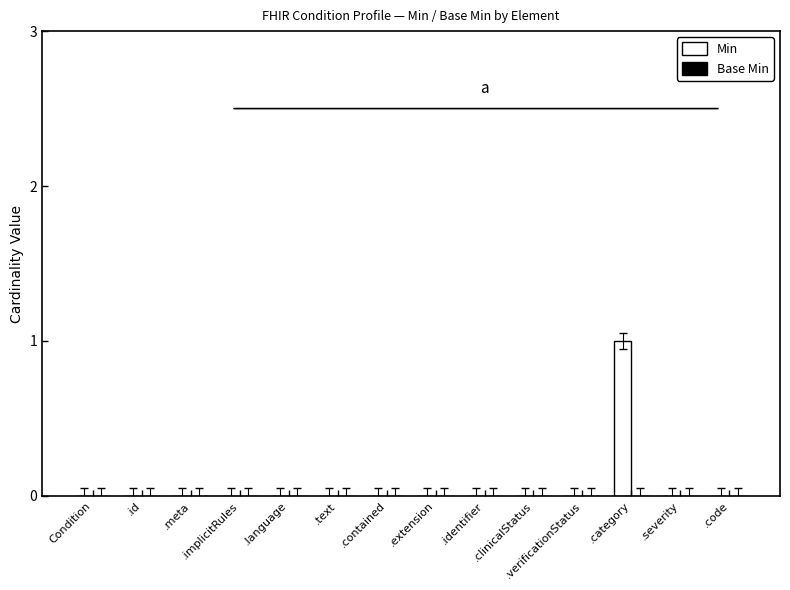

Which label corresponds to the largest value in the chart?

.category